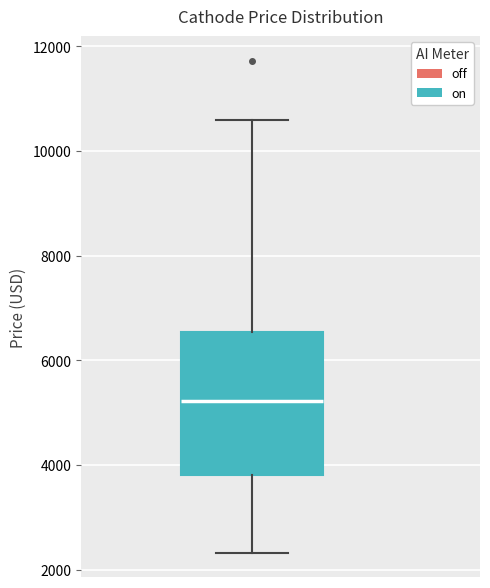

Read this box plot against the y-axis: the position of the median line, the range covered by the box, and the ends of both whiskers. The values are not printed on the chart, so give them approximately, as read against the axis.

median 5200, box 3800 to 6600, whiskers 2400 to 10600